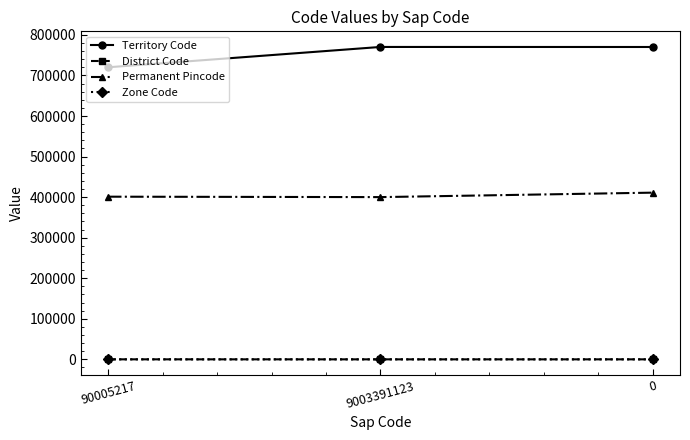

What is the lowest value of the Territory Code series?

720190